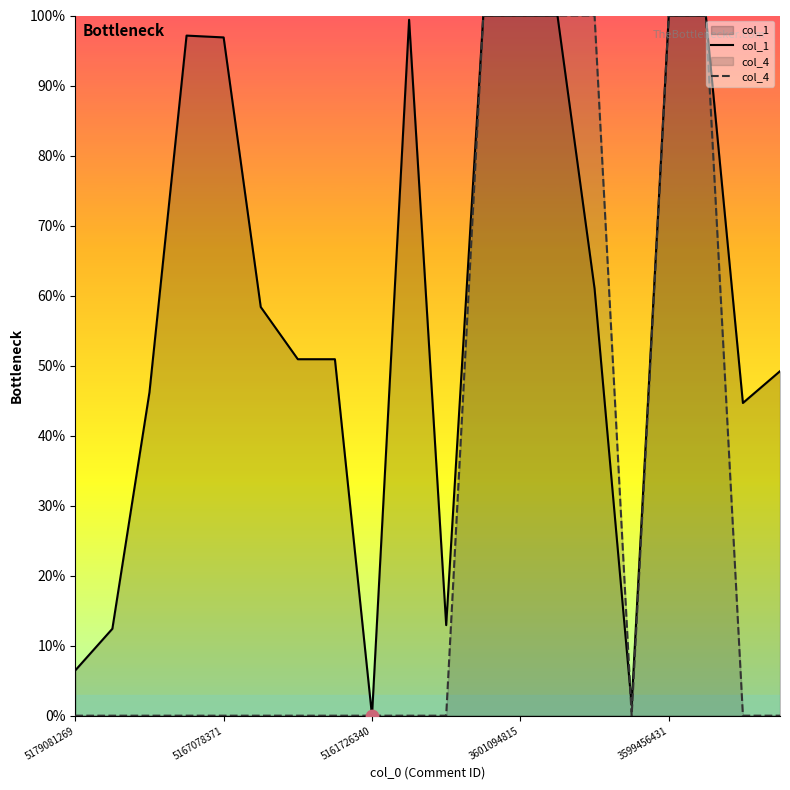

Which series reaches the maximum Y coordinate?

col_1